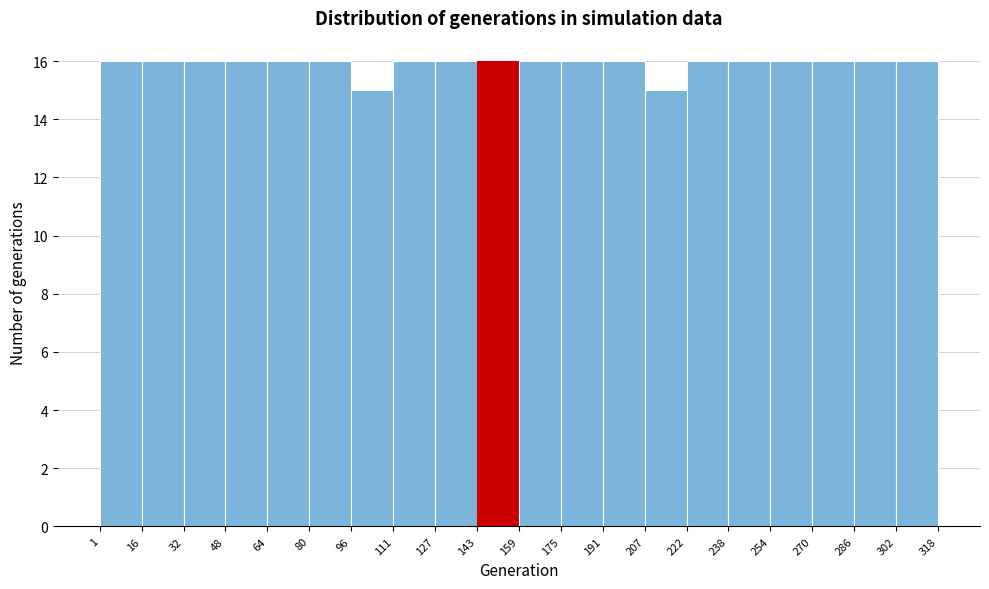

Reading left to right, transcribe this chart: for each bar, give the range it covers on the x-axis and its height. The values are not printed on the chart, so give them approximately, as read against the axis.

1 to 16: 16
16 to 32: 16
32 to 48: 16
48 to 64: 16
64 to 80: 16
80 to 96: 16
96 to 111: 15
111 to 127: 16
127 to 143: 16
143 to 159: 16
159 to 175: 16
175 to 191: 16
191 to 207: 16
207 to 222: 15
222 to 238: 16
238 to 254: 16
254 to 270: 16
270 to 286: 16
286 to 302: 16
302 to 318: 16